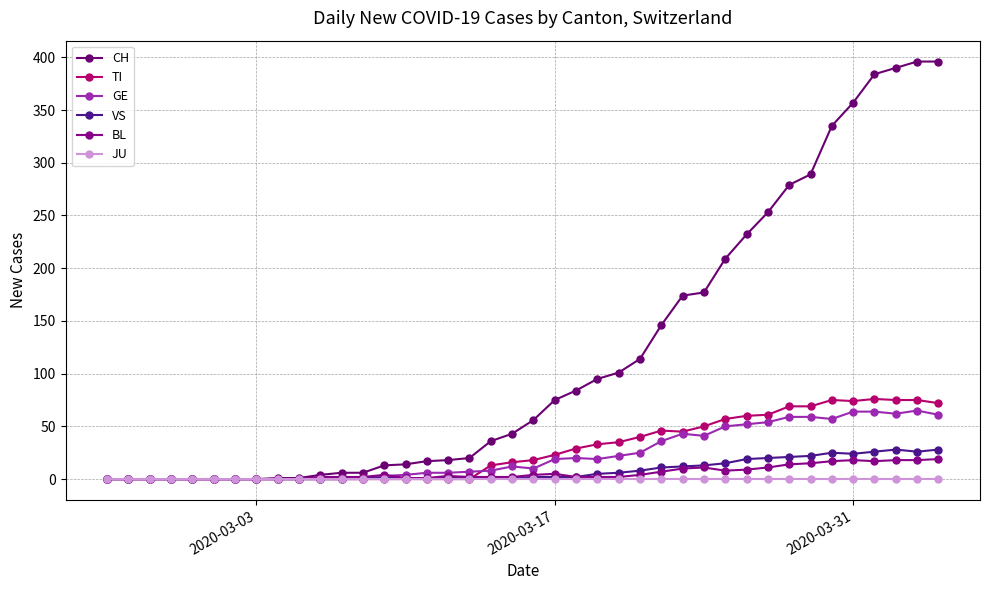

Is this an area chart (filled region under the line)?

No